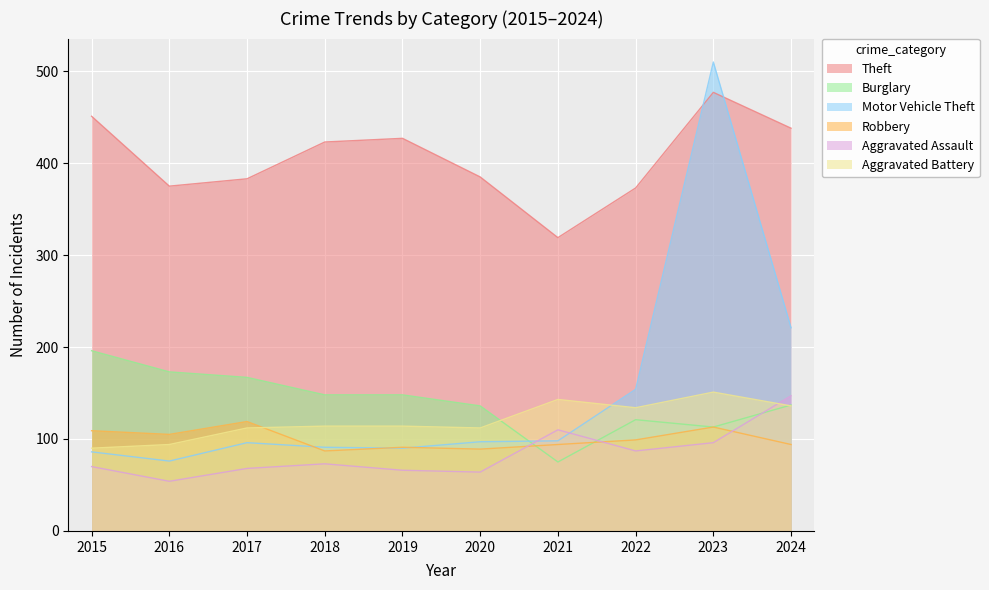

True or false: Robbery has more than 1 interior local peaks.

True